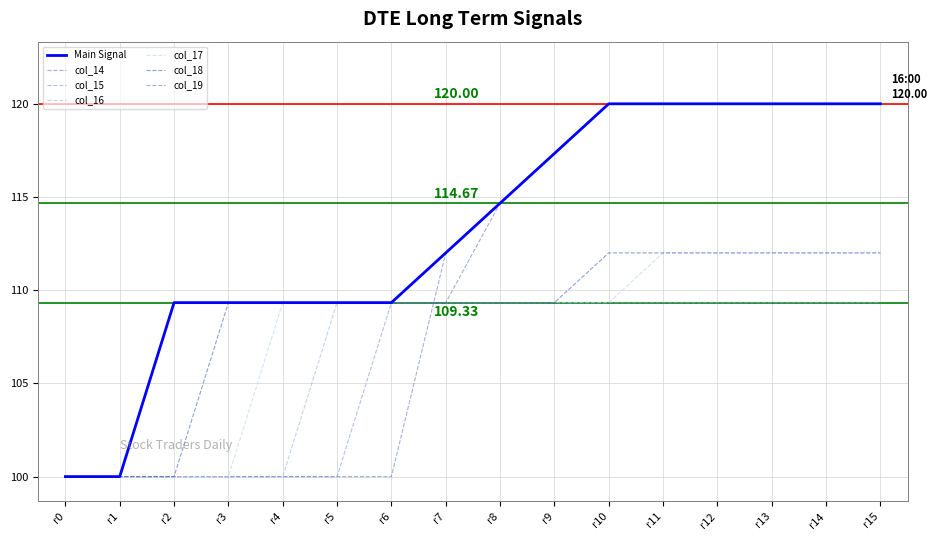

After their last crossing, which series has the higher values: col_14 or col_15?

col_14